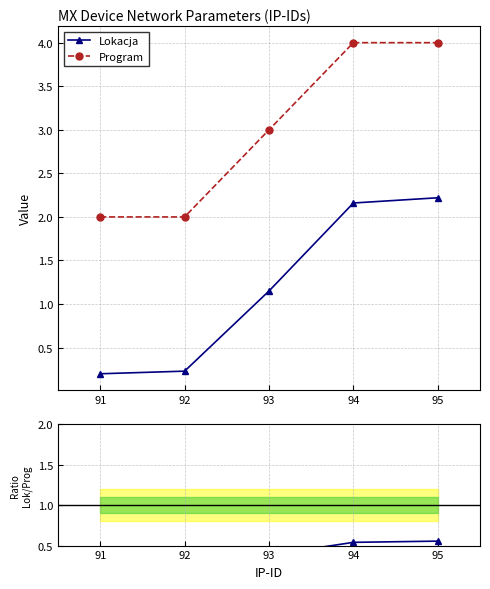

True or false: Lokacja / Program and Program intersect in this chart.

False